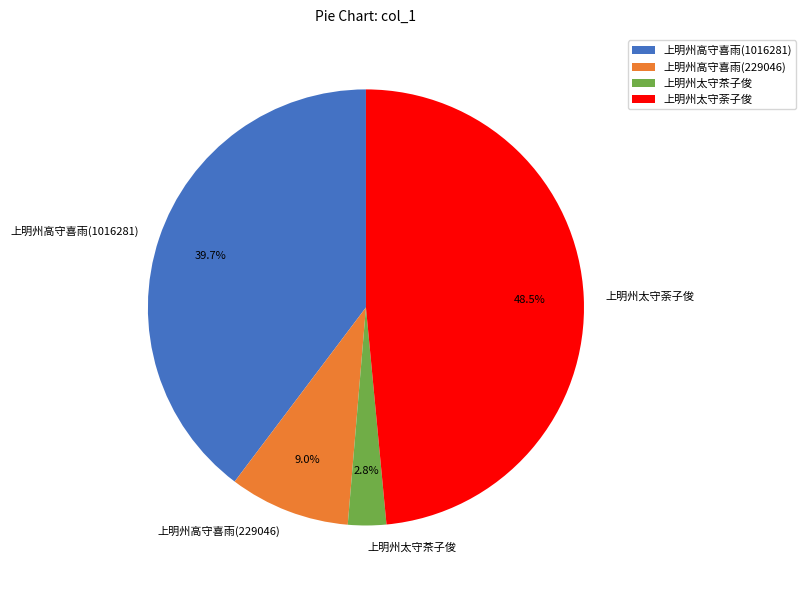

Approximately how many times larger is the value at 上明州太守茶子俊 compared to 上明州高守喜雨(1016281)?

0.1